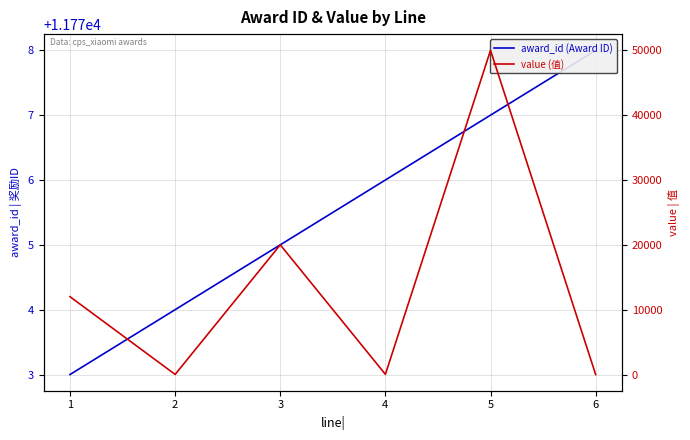

Reading right to left, transcribe all the data shown in this chart.

award_id (Award ID): 6=11778	5=11777	4=11776	3=11775	2=11774	1=11773
value (值): 6=0	5=50000	4=30	3=20000	2=15	1=12000